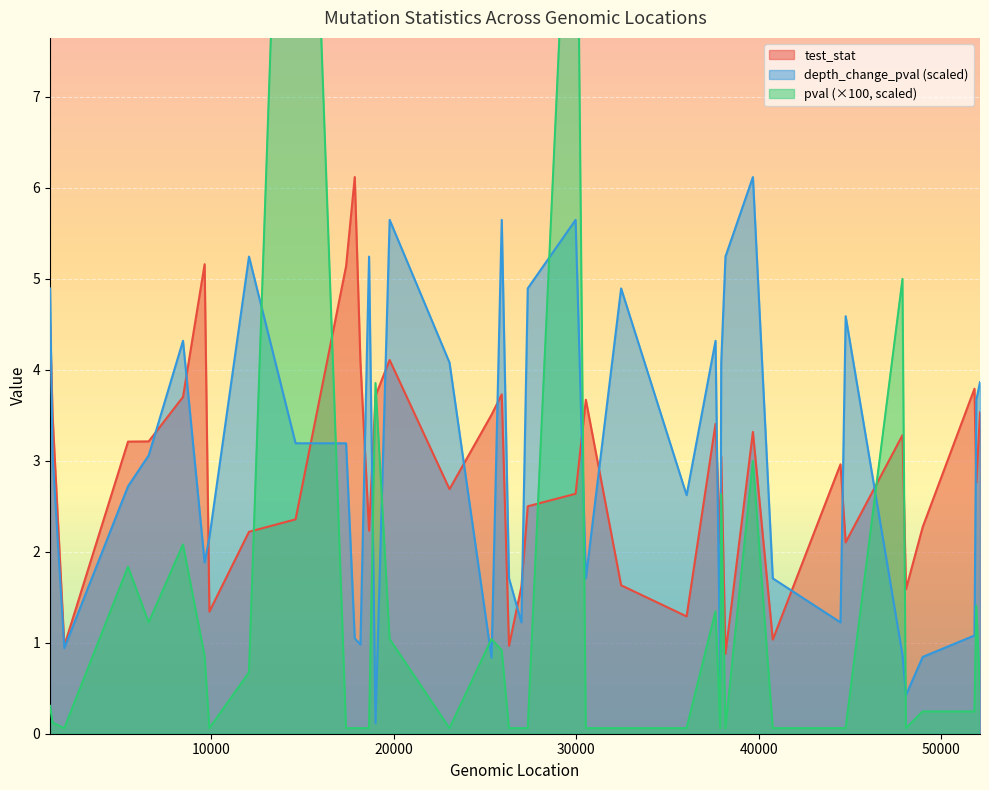

True or false: pval and depth_change_pval intersect in this chart.

True